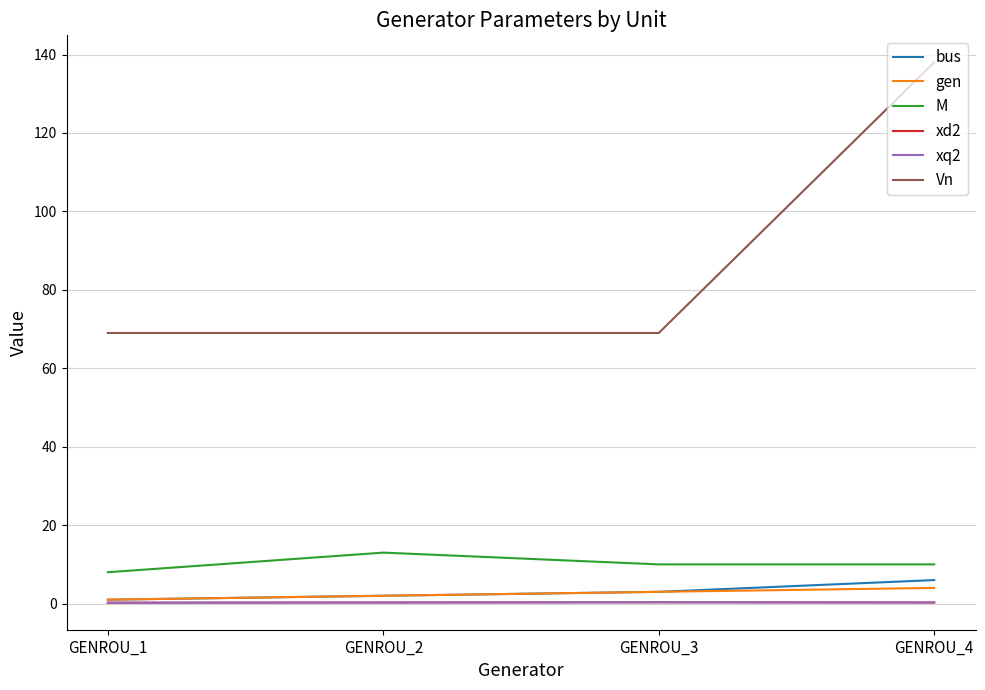

Does the chart have visible grid lines?

Yes